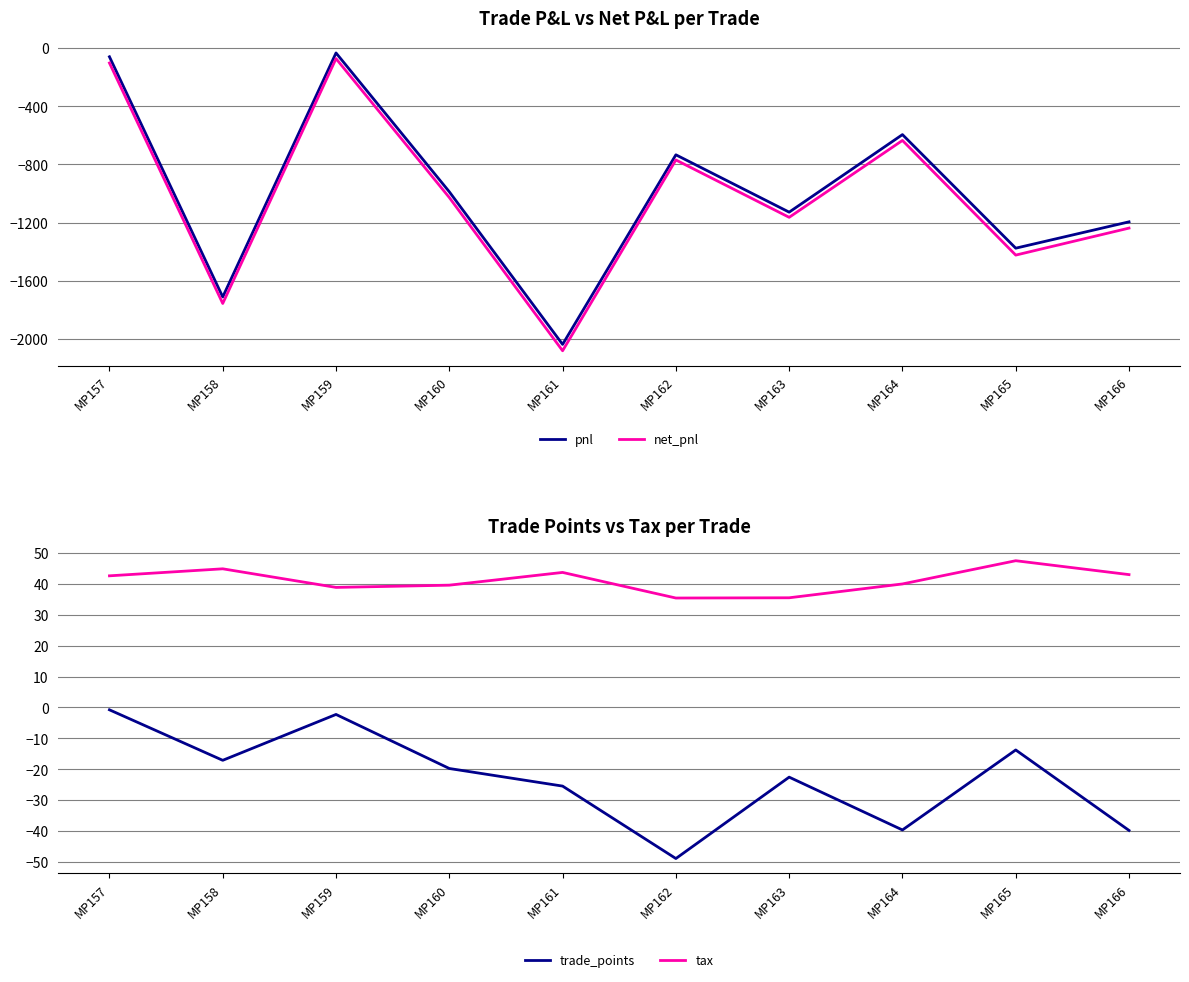

Between MP158 and MP162, which is larger?

MP162